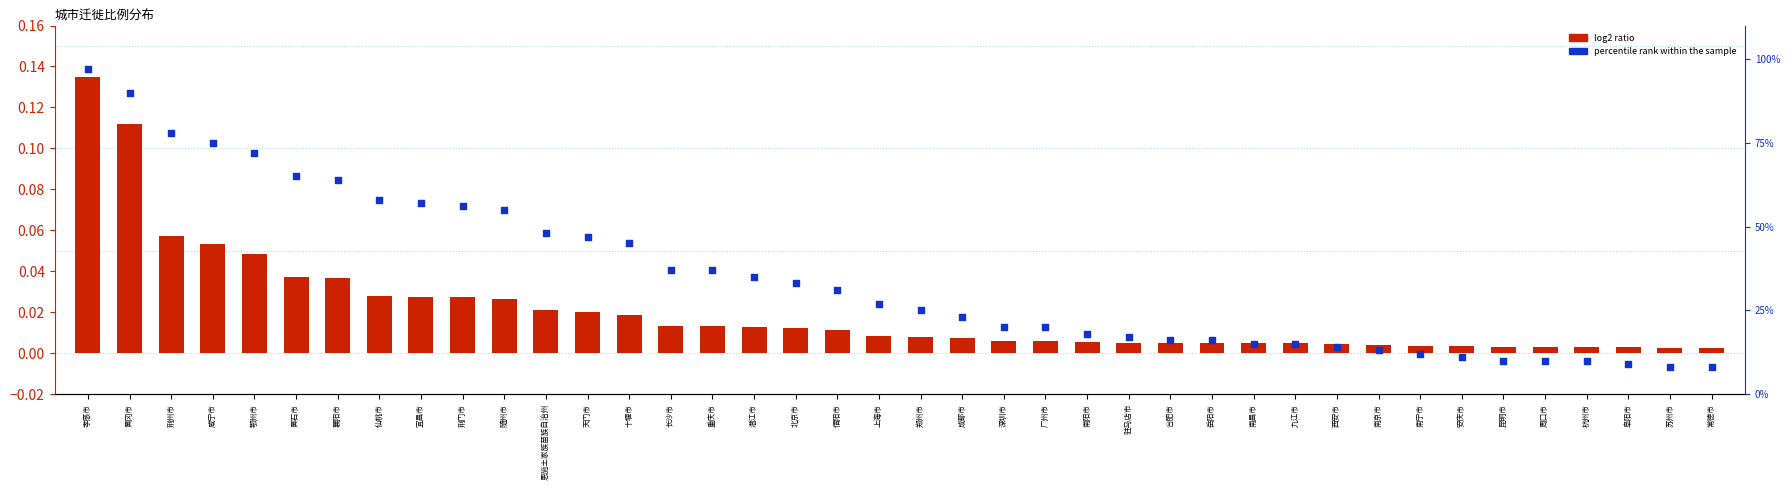

Which series reaches the maximum Y coordinate?

percentile rank within the sample